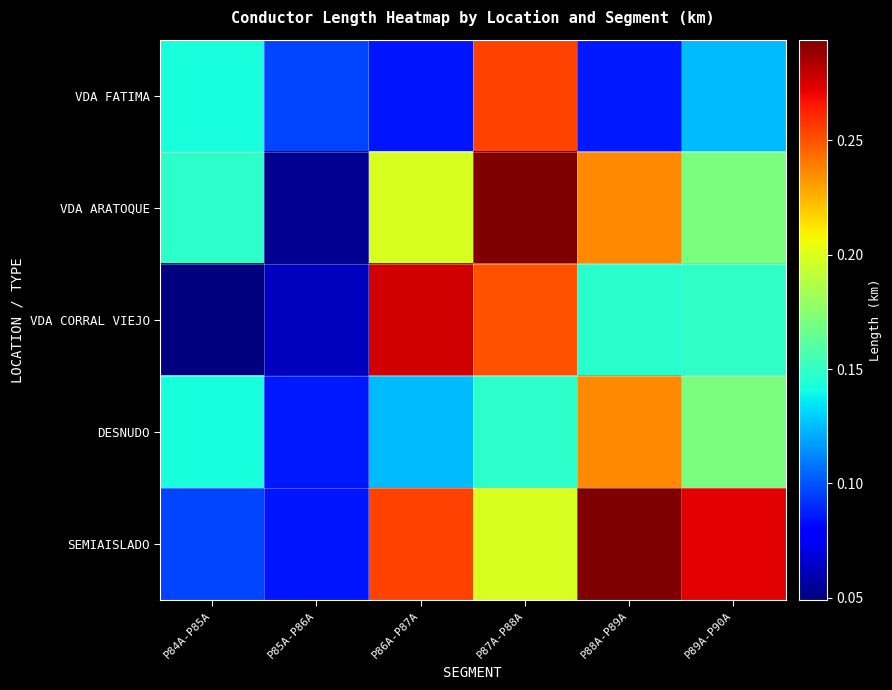

Which label corresponds to the smallest value in the chart?

P84A-P85A